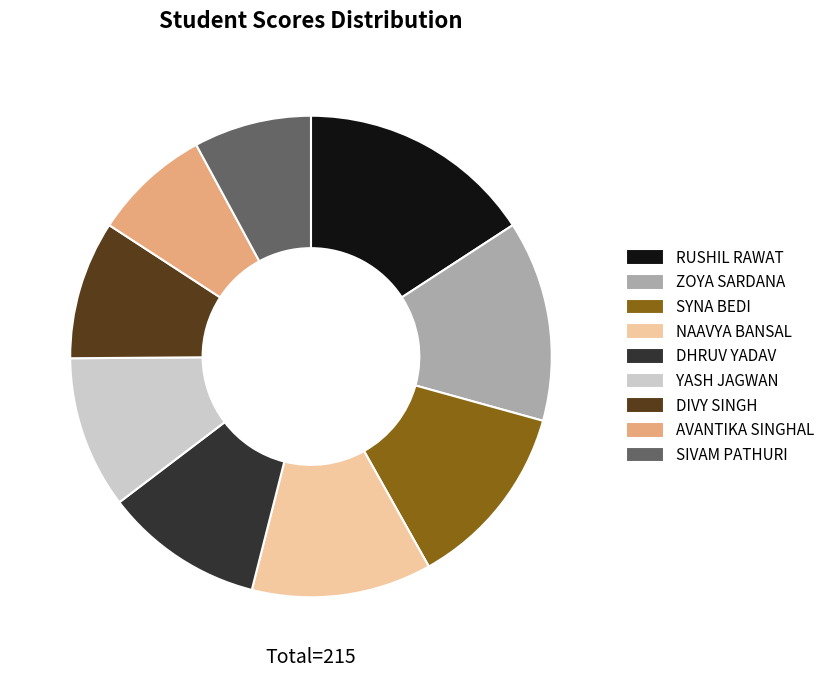

Combined, do YASH JAGWAN and NAAVYA BANSAL account for over 50%?

No